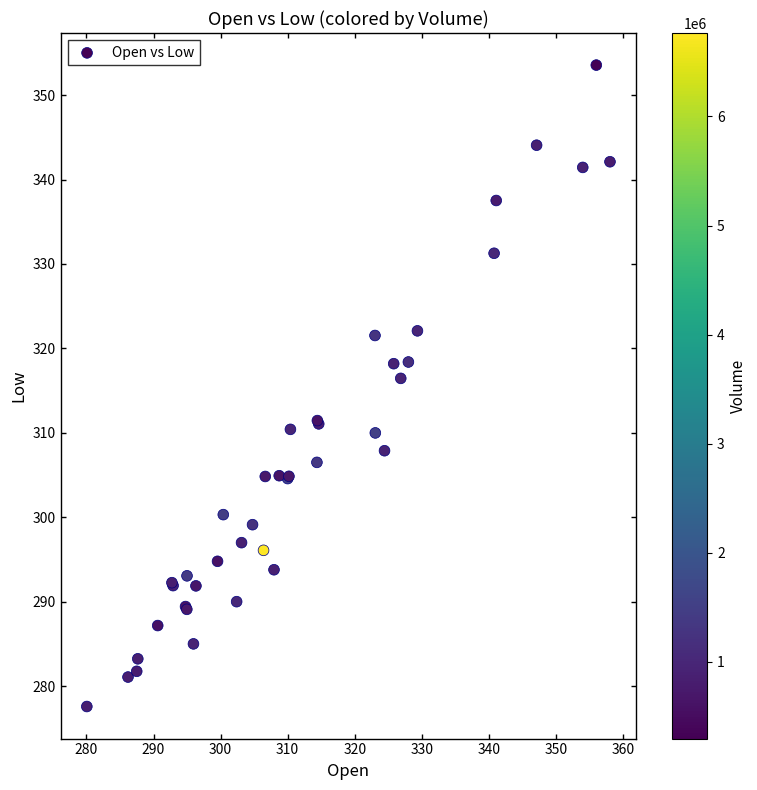

What Y value in the scatter plot is closest to 315?

316.5